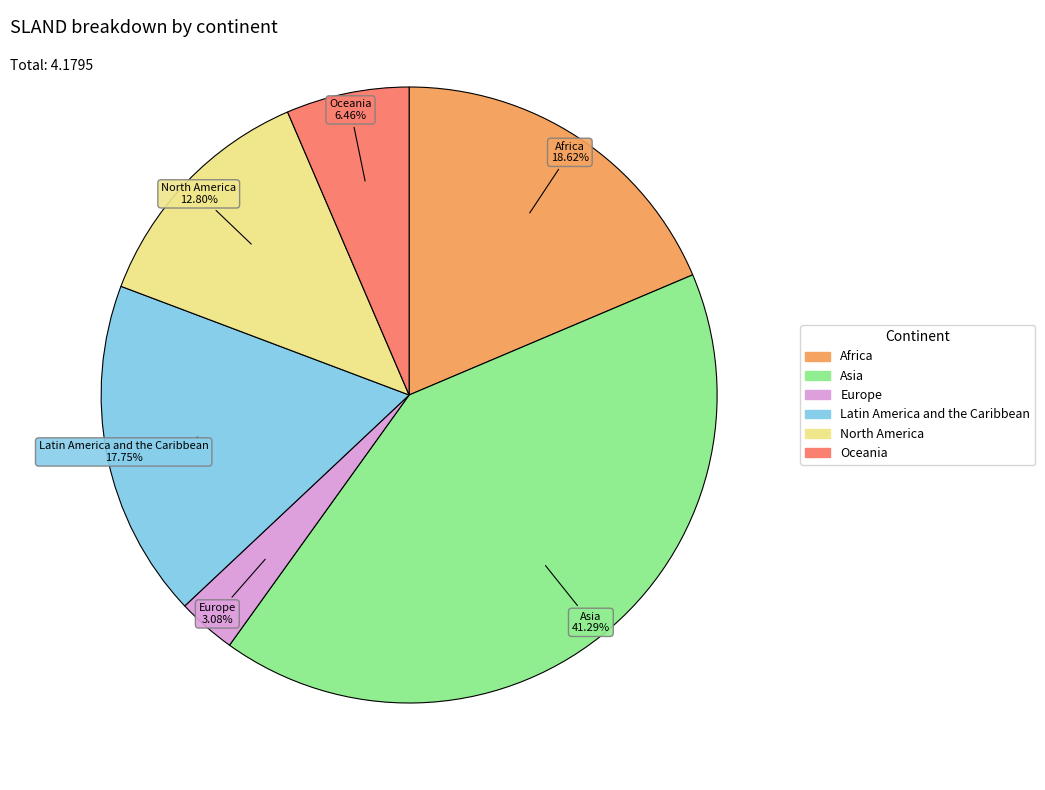

Does Africa account for over 50% of the chart?

No